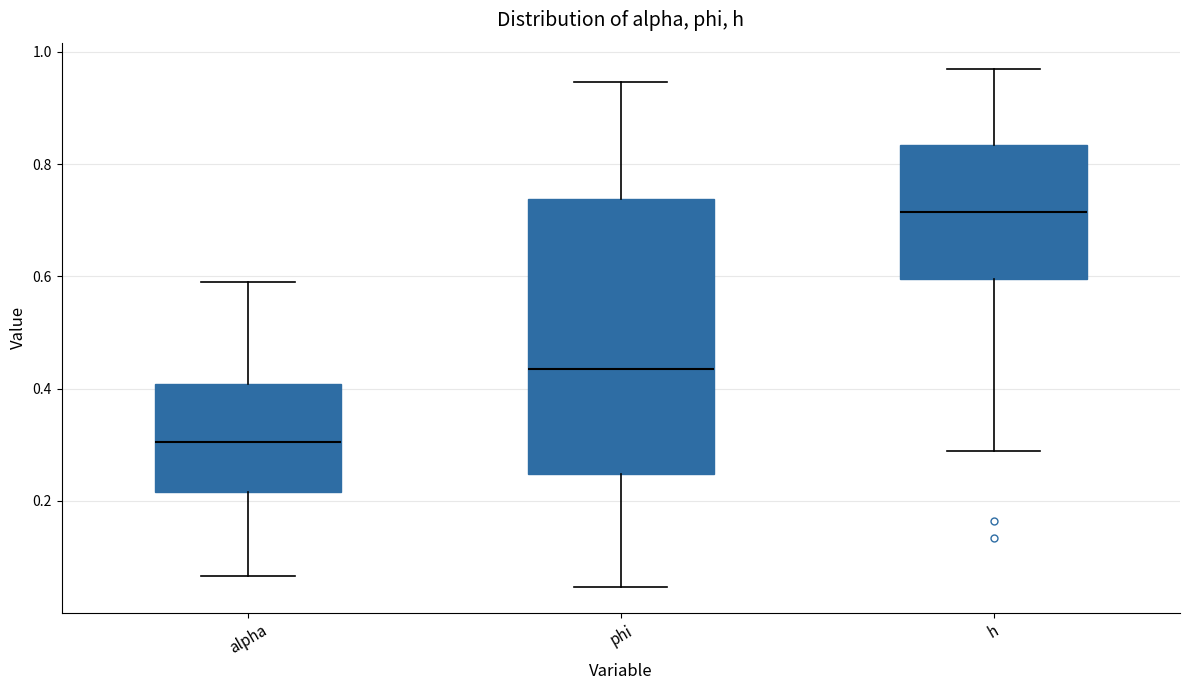

Reading left to right, read every box against the y-axis: the position of its median line, the range the box covers, and the ends of its whiskers. The values are not printed on the chart, so give them approximately, as read against the axis.

alpha: median 0.30, box 0.22 to 0.40, whiskers 0.06 to 0.60
phi: median 0.44, box 0.24 to 0.74, whiskers 0.04 to 0.94
h: median 0.72, box 0.60 to 0.84, whiskers 0.28 to 0.98